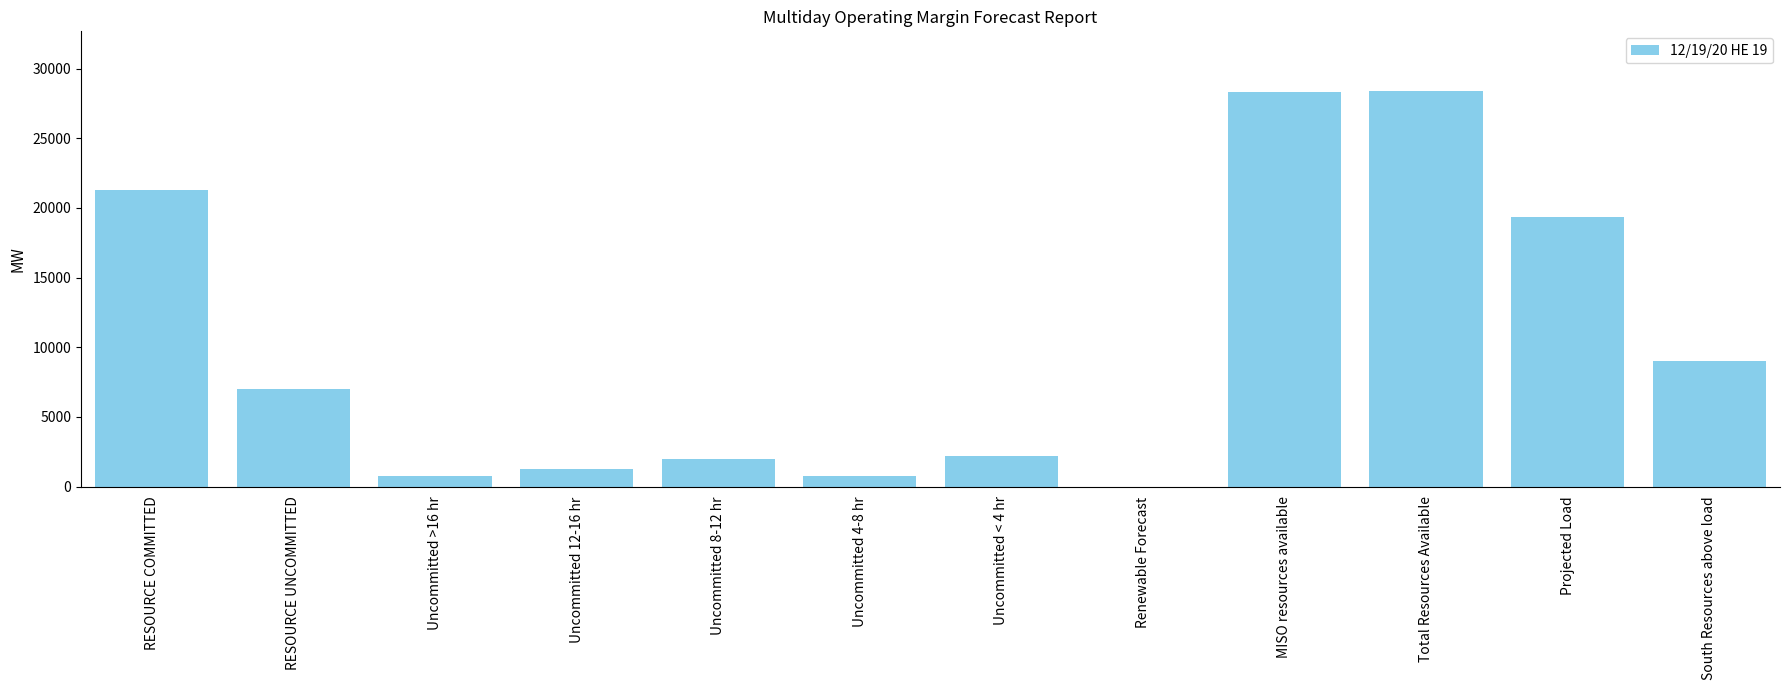

Count the number of categories in the chart.

12